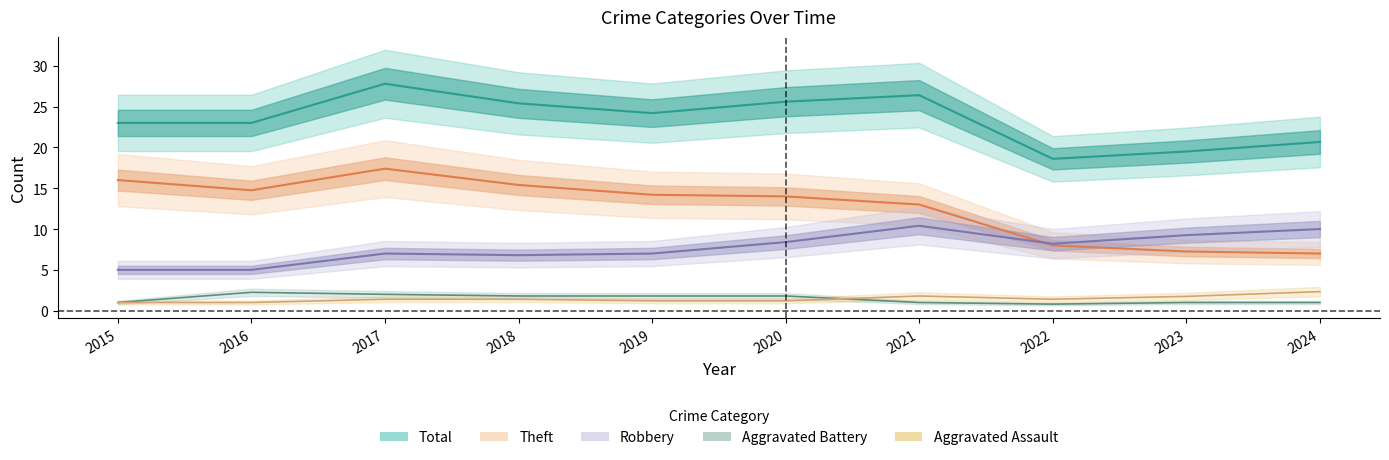

Does the chart display data point markers on the line(s)?

No